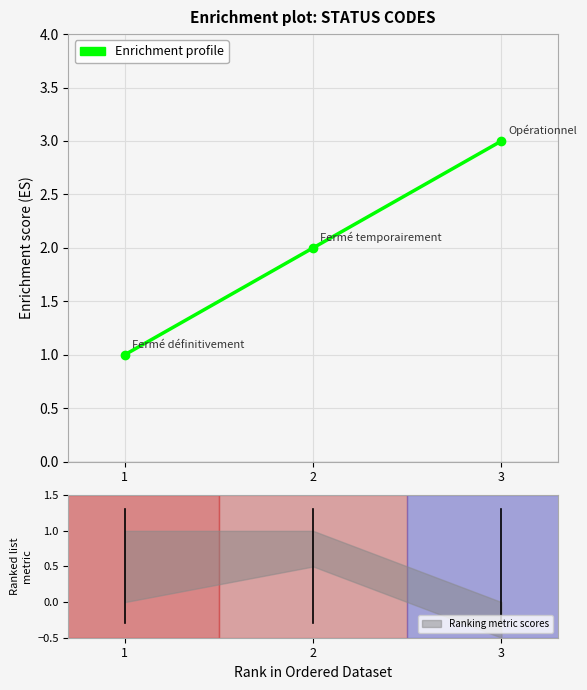

What is the maximum value shown in the chart?

3